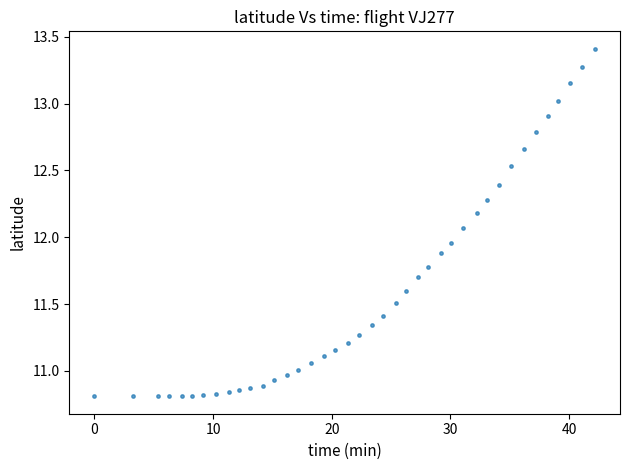

What is the range of X values (max minus min)?

42.2